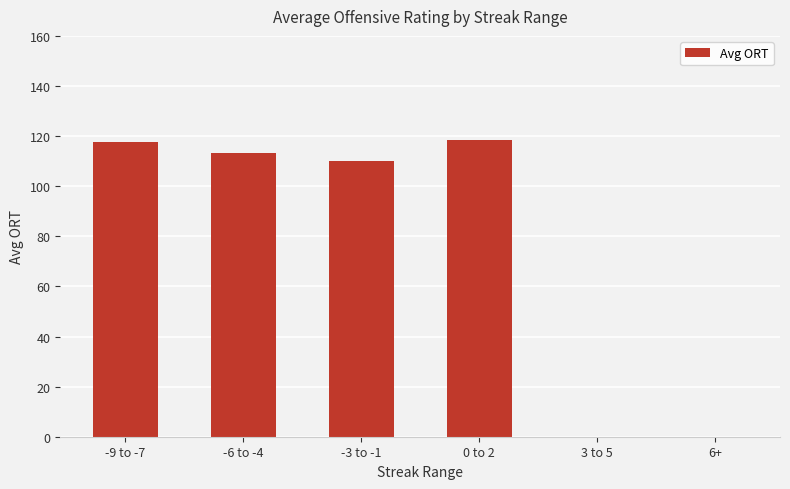

What is the greatest value displayed?

118.4